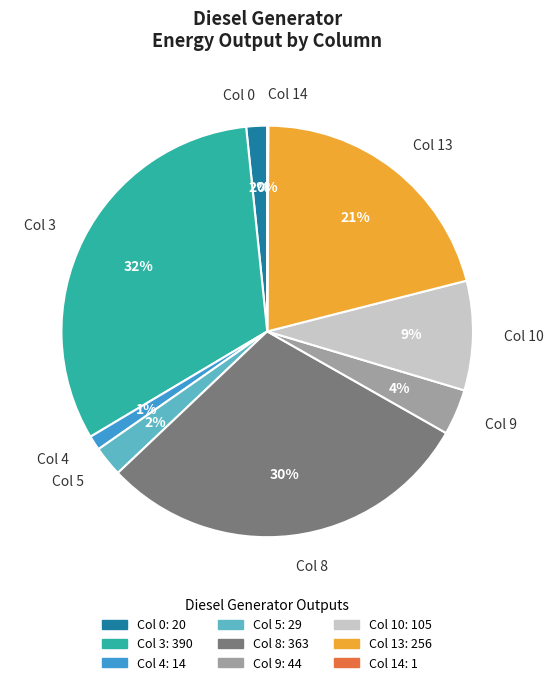

The Col 8 slice represents 41% of the pie. True or false?

False